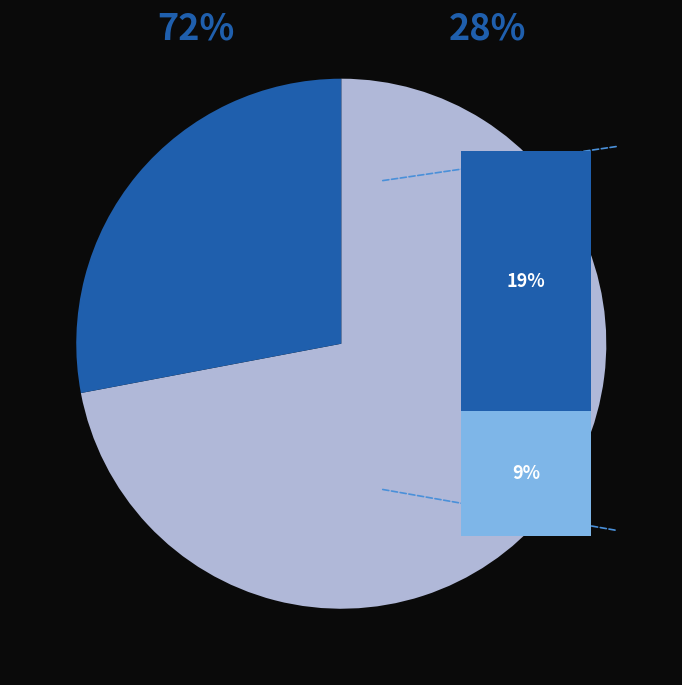

Do Minnesota Energy Resources and Other together represent more than half of the pie?

No